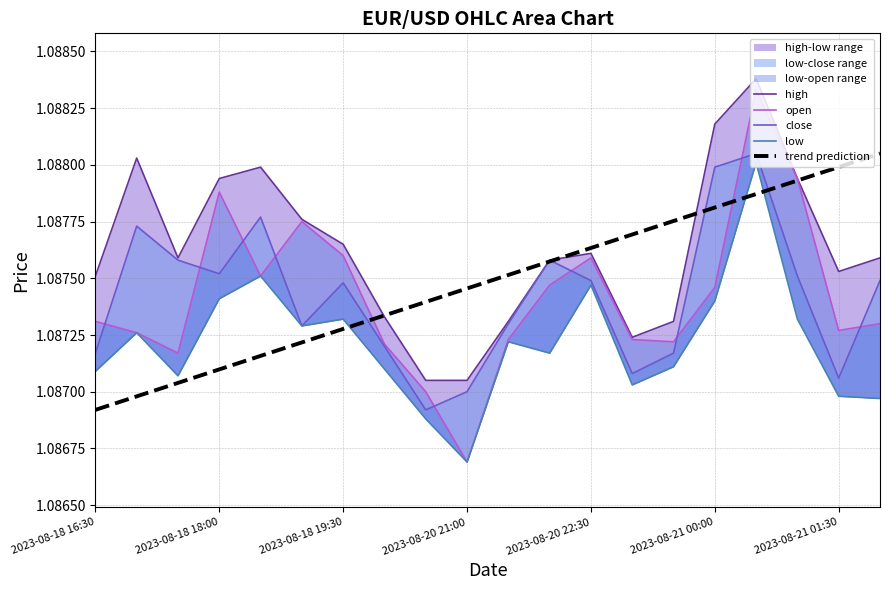

In close, how many points are lower than both neighbors (excluding endpoints)?

5